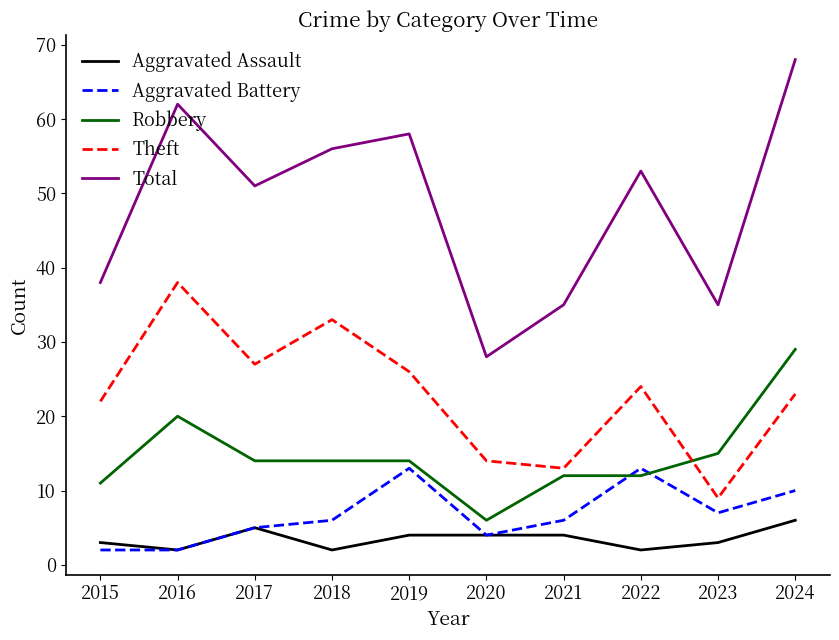

Which series has the largest total across all categories?

Total